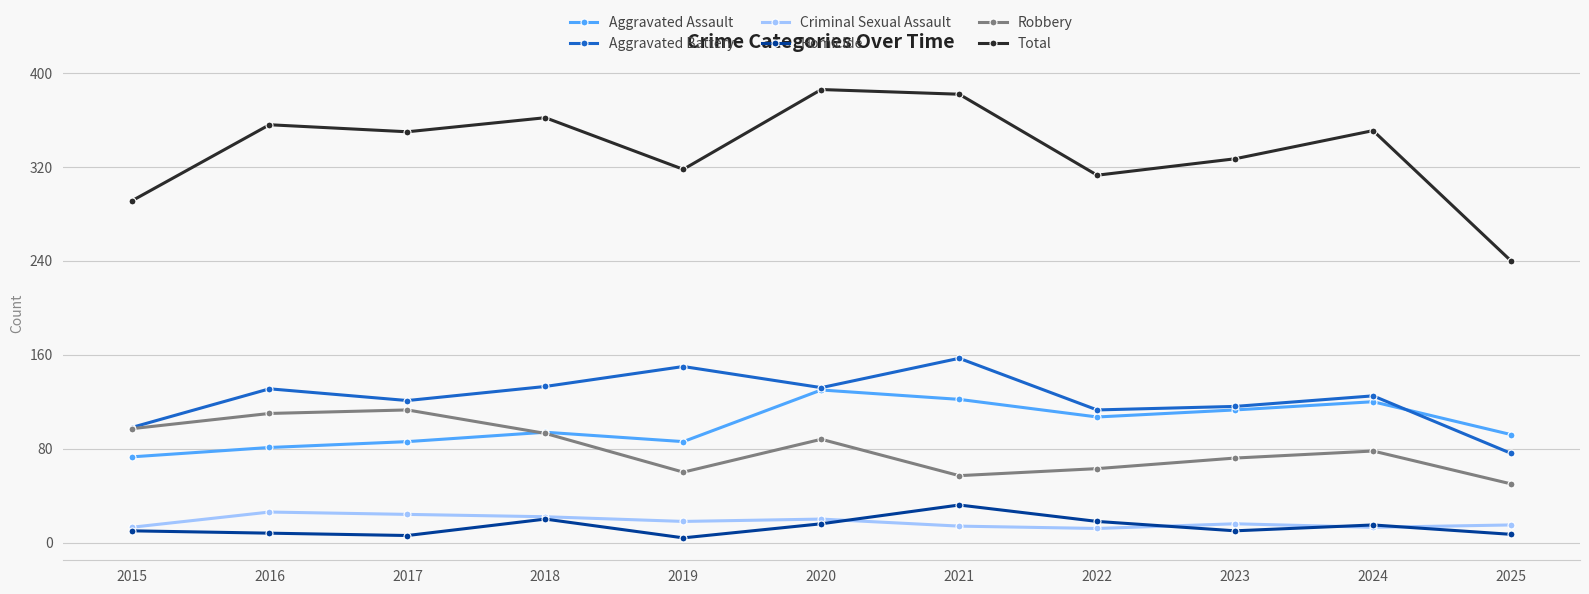

What is the spread (max minus min) of values at 2020?

370